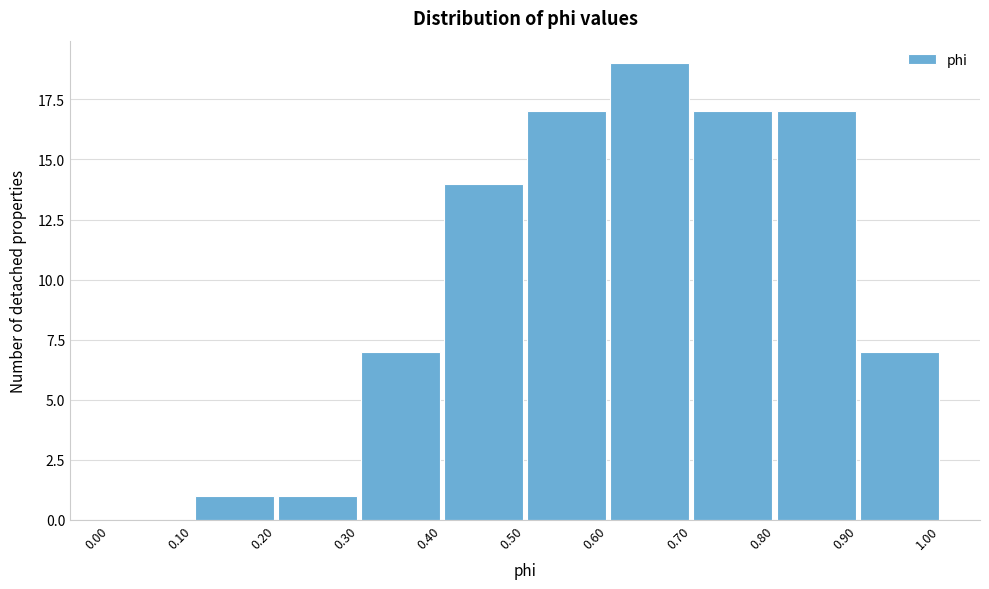

Over which range of the x-axis is the bar tallest?

0.60 to 0.70